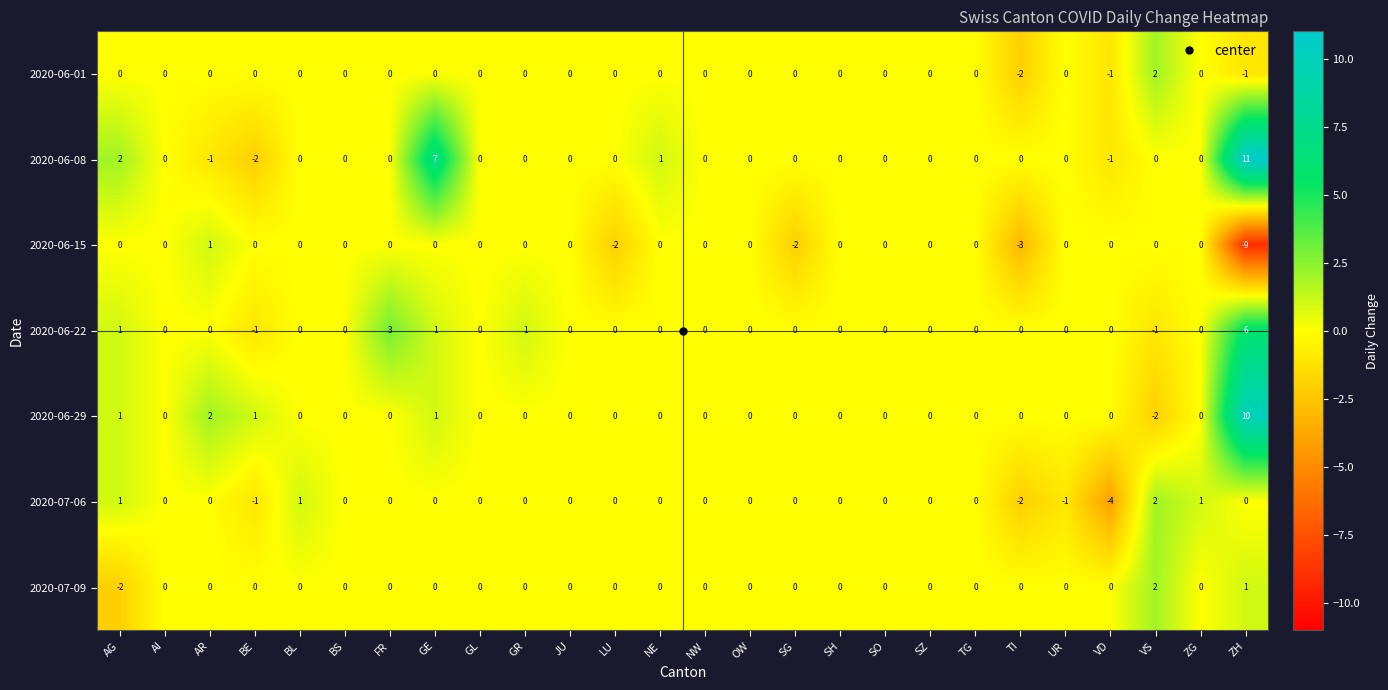

Which series has the largest total across all categories?

2020-06-08